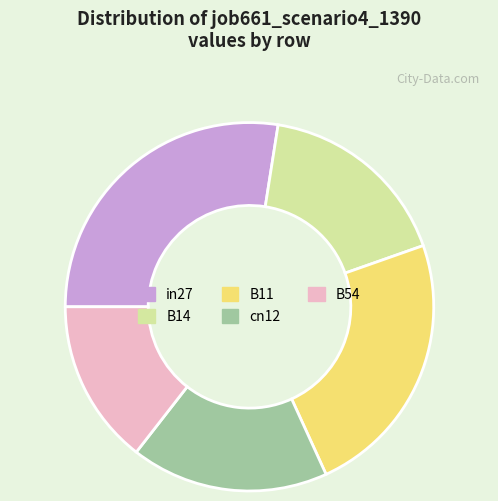

Which slice is the largest?

in27